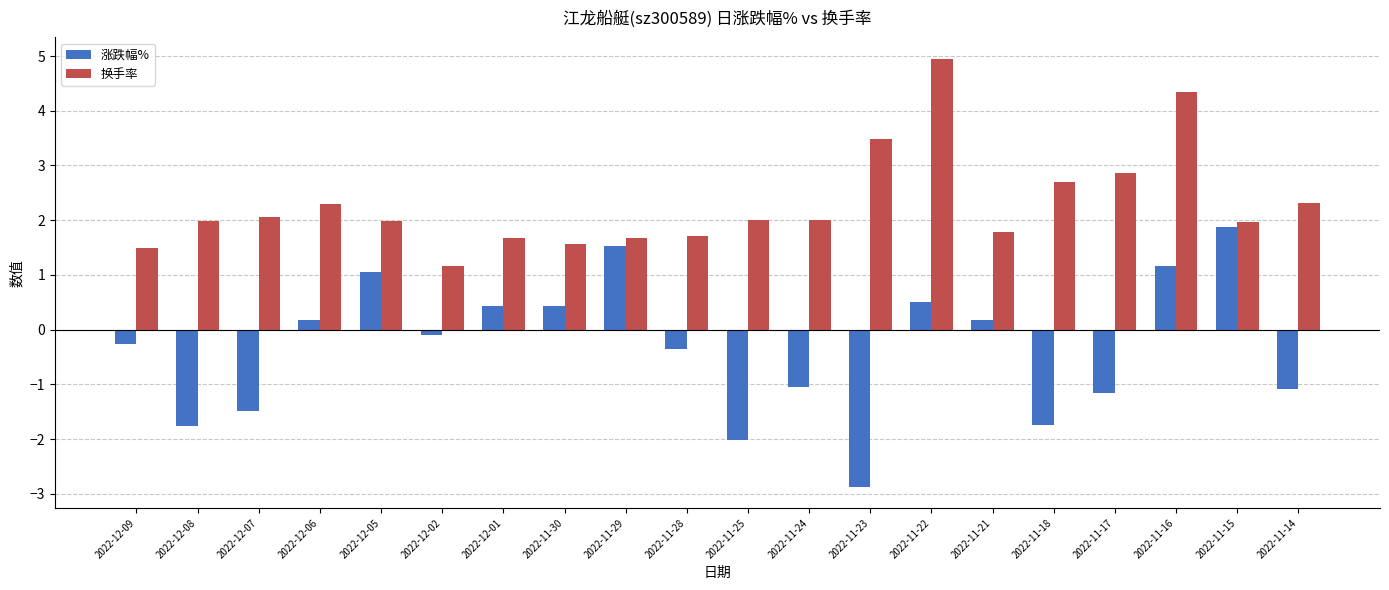

What is the label of the 10th bar from the left?

2022-11-28